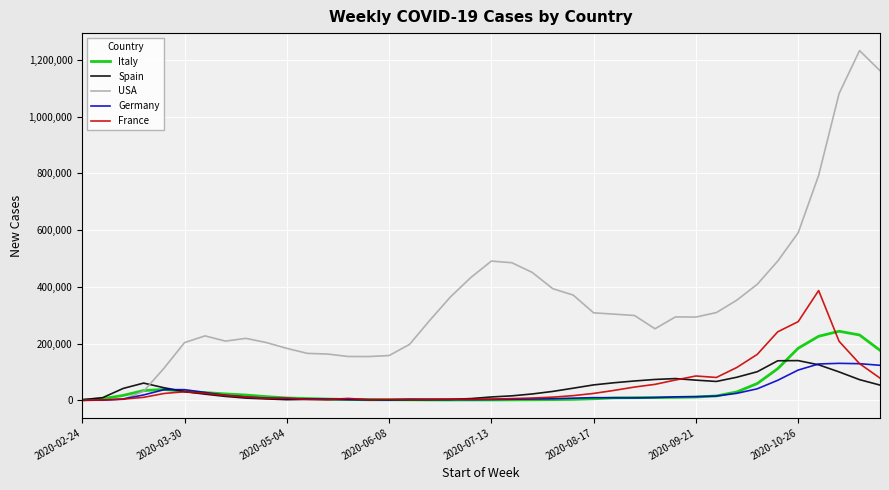

Does the chart display data point markers on the line(s)?

No